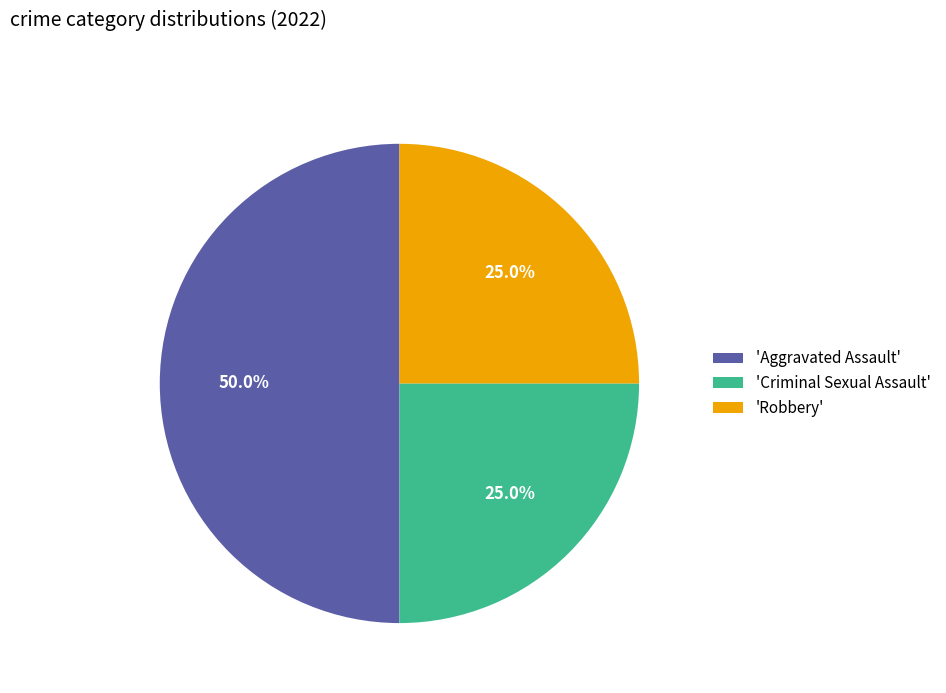

How many segments does this pie chart have?

3